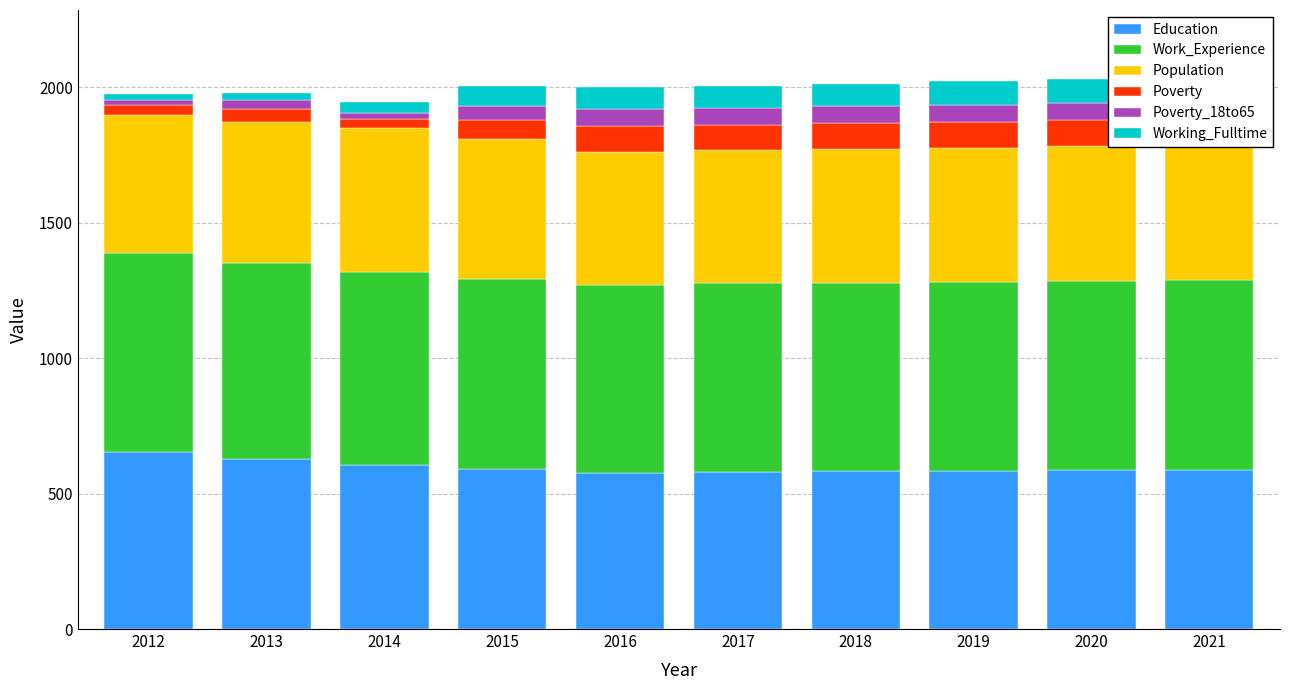

Rank the categories by Work_Experience value from highest to lowest.

2012, 2013, 2014, 2015, 2021, 2020, 2019, 2018, 2017, 2016